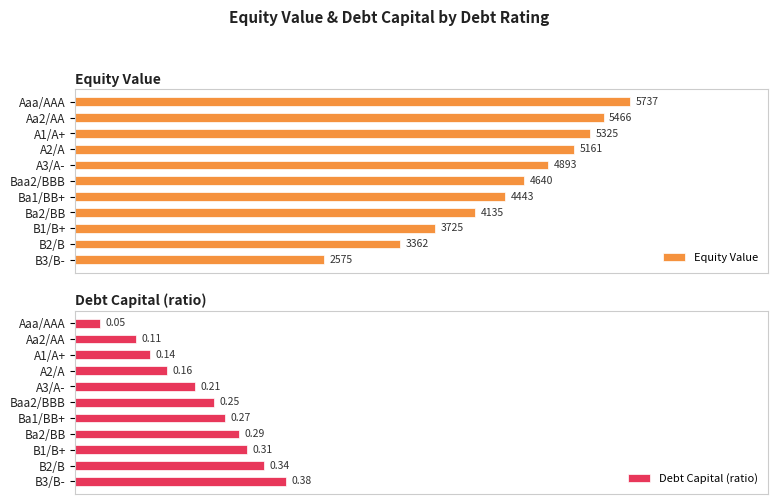

Where is Debt Capital (ratio) nearest to the value 0?

Aaa/AAA